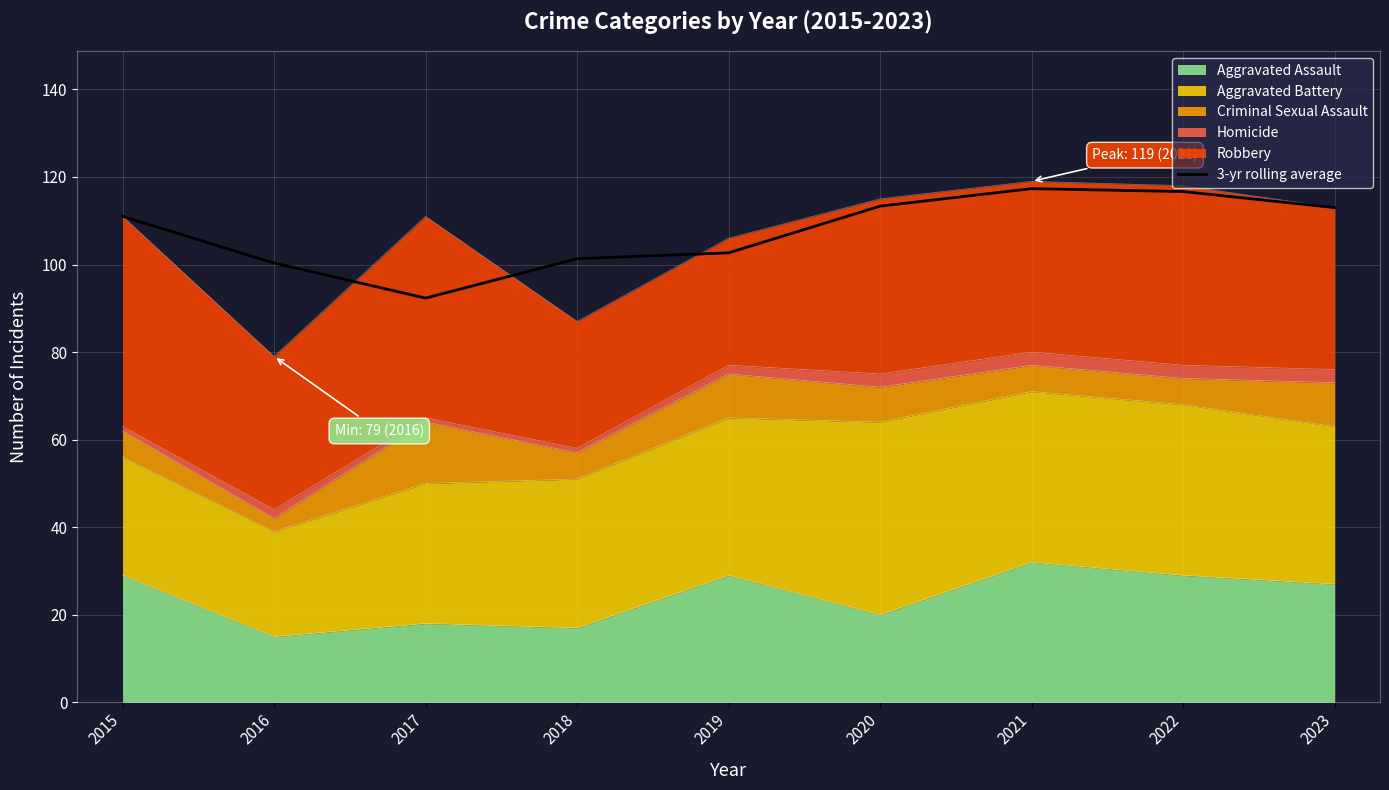

What is the difference between the second highest and second lowest values?

16.3